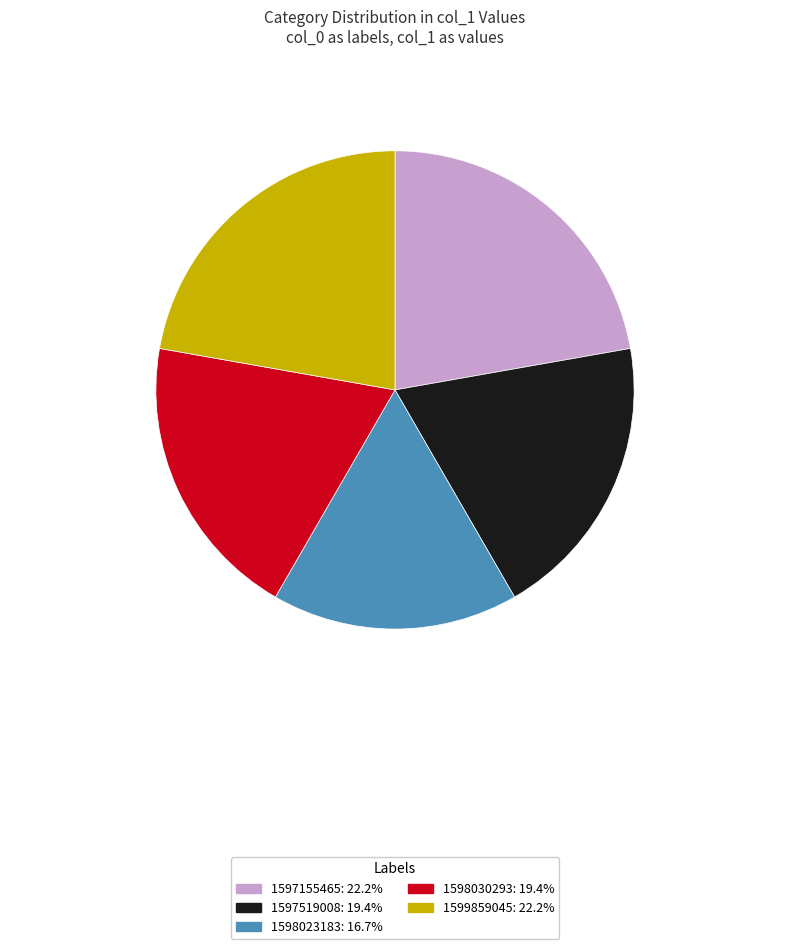

Is there any slice that represents more than half of the pie?

No